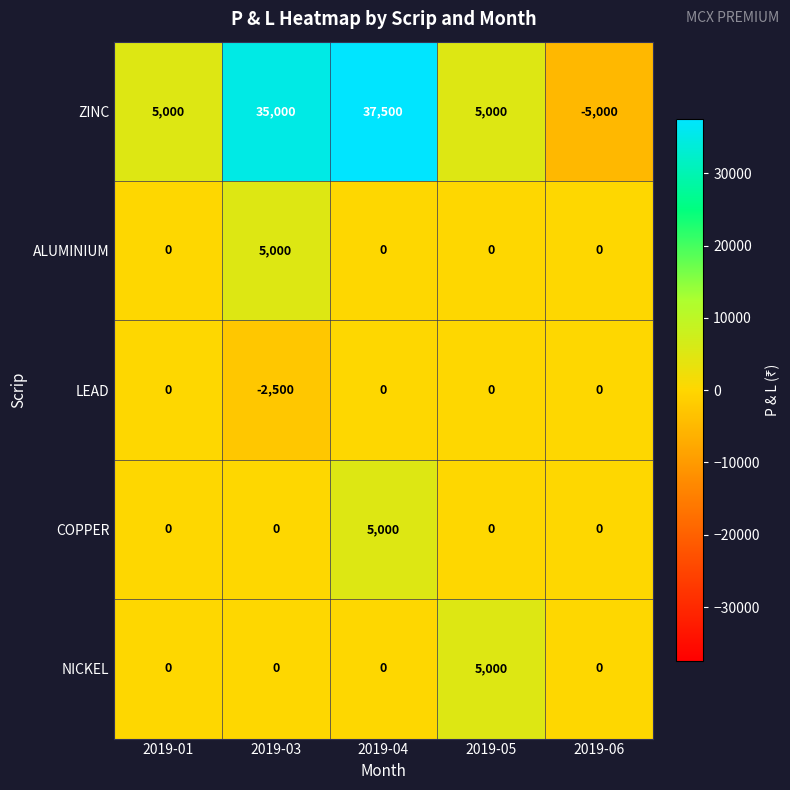

What is the minimum value shown in the chart?

-5000